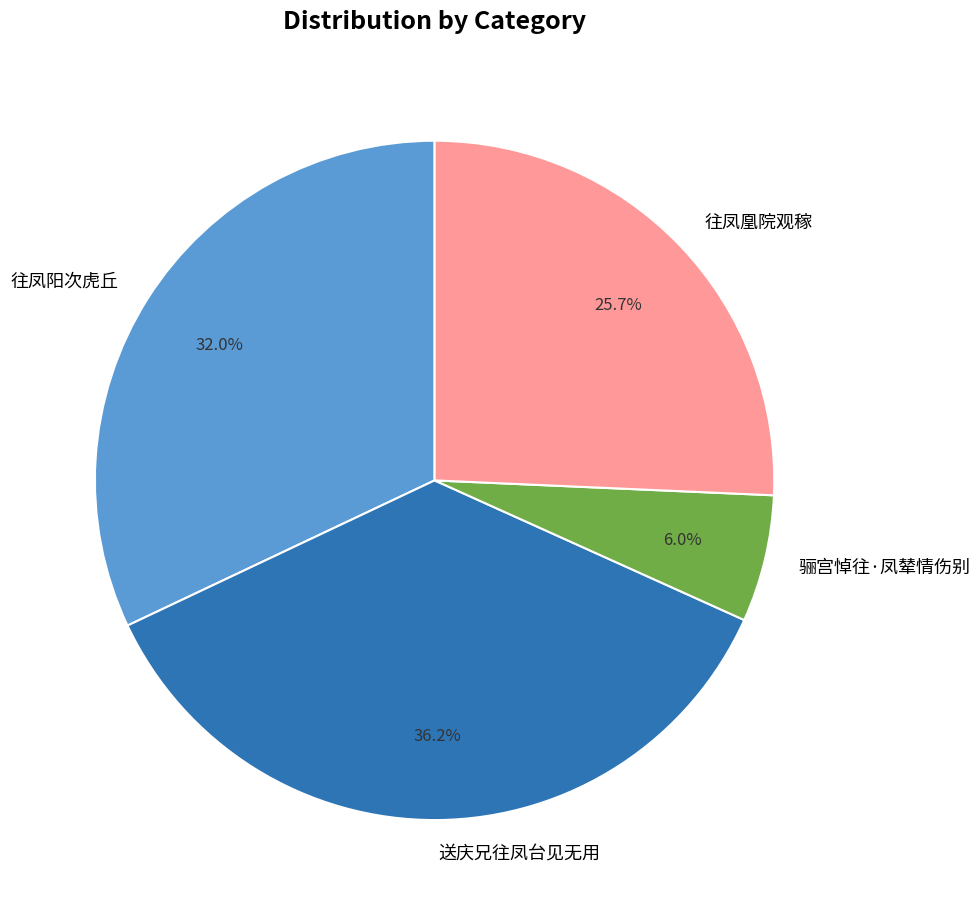

To the nearest percent, what percentage of the pie is 往凤阳次虎丘?

32%